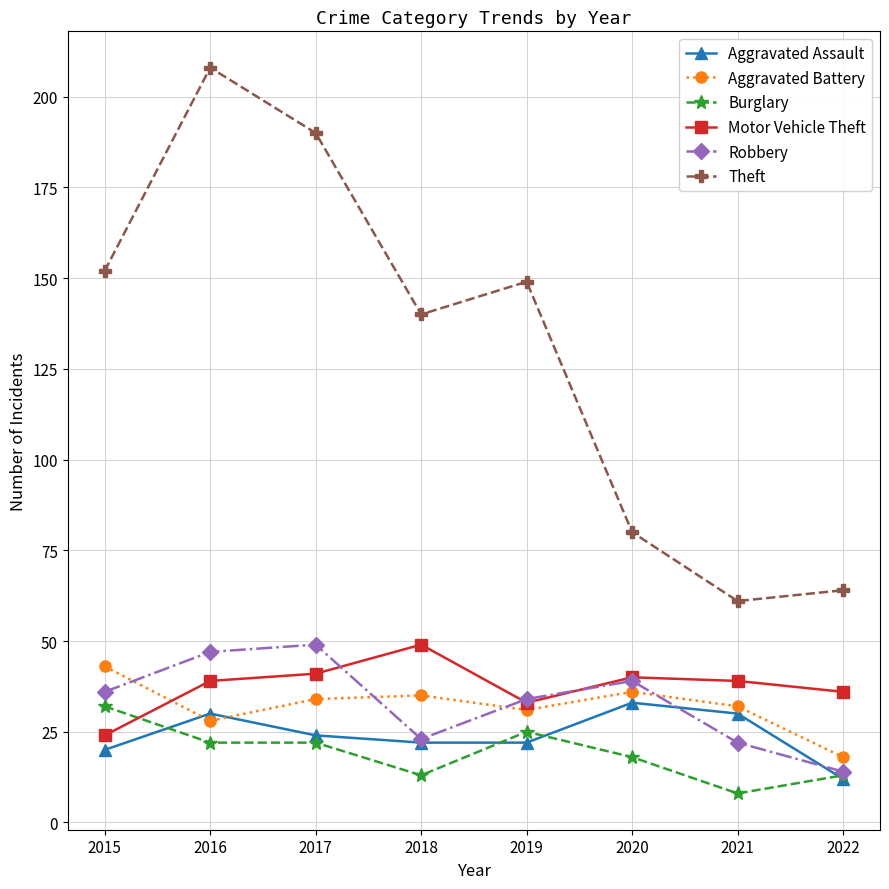

What is the value of the Robbery point at the 5th from the left?

34